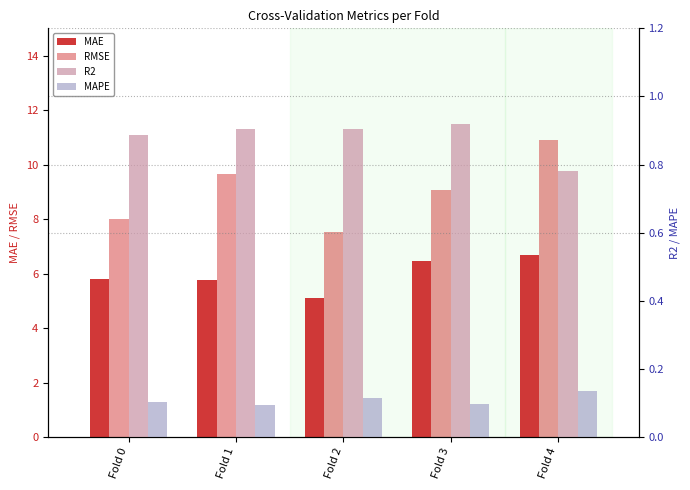

Reading right to left, list all the values displayed in this chart.

MAE: Fold 4=6.7	Fold 3=6.5	Fold 2=5.1	Fold 1=5.8	Fold 0=5.8
RMSE: Fold 4=10.9	Fold 3=9.1	Fold 2=7.5	Fold 1=9.7	Fold 0=8.0
R2: Fold 4=0.8	Fold 3=0.9	Fold 2=0.9	Fold 1=0.9	Fold 0=0.9
MAPE: Fold 4=0.1	Fold 3=0.1	Fold 2=0.1	Fold 1=0.1	Fold 0=0.1